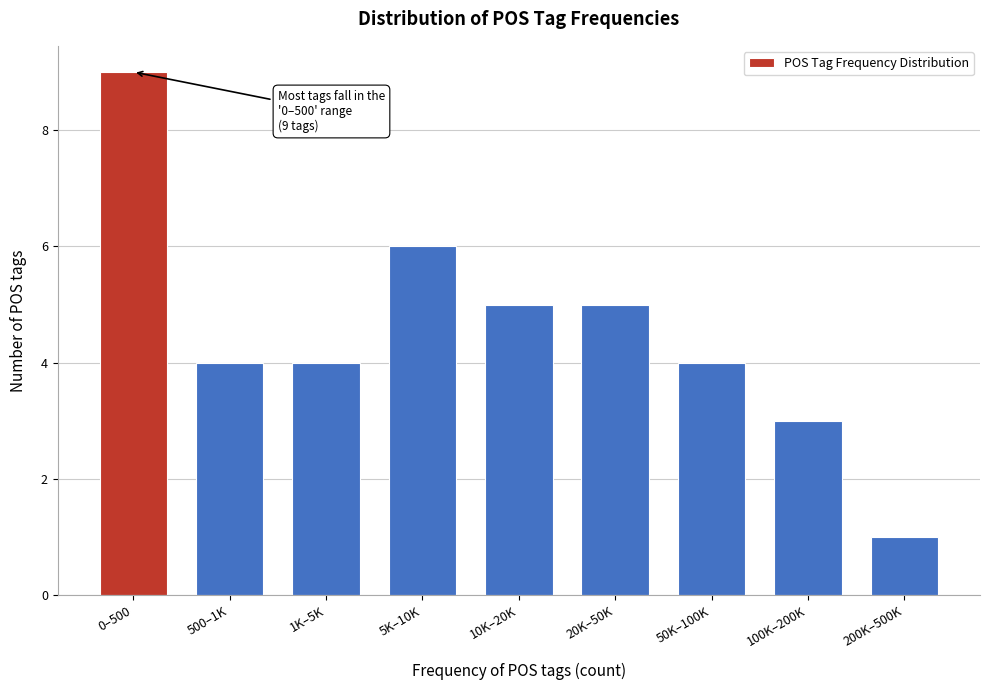

Reading left to right, extract all data points from this chart.

9	4	4	6	5	5	4	3	1